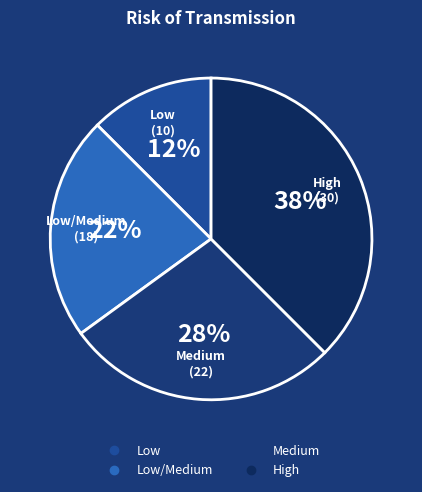

Count the number of slices in the pie.

4